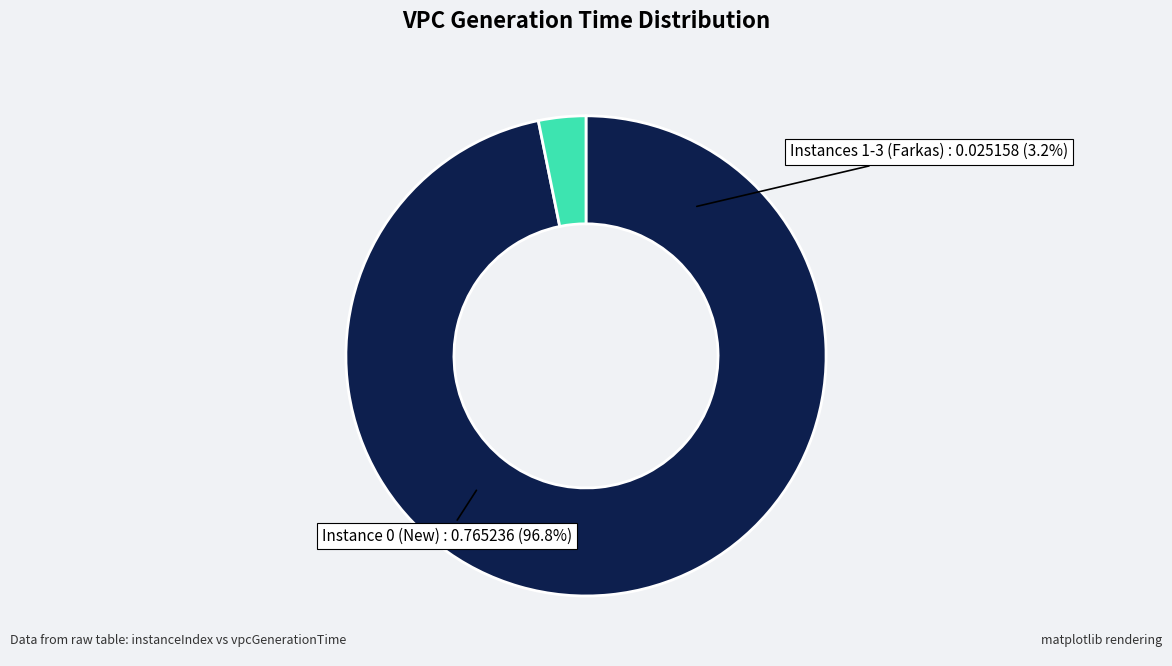

Does 3 represent more than half of the total?

No